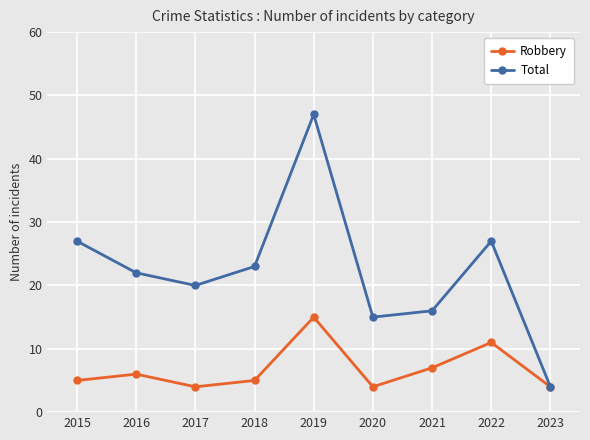

Is it true that Robbery equals 5 at 2018?

True